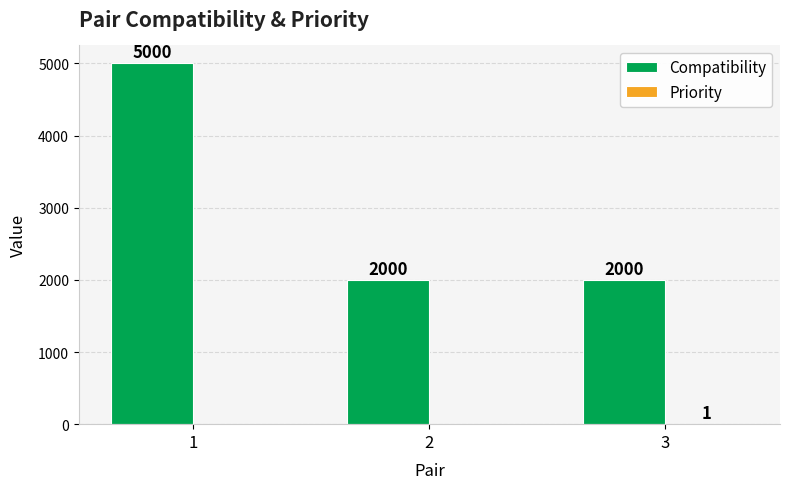

What is the total value across all series at 2?

2000